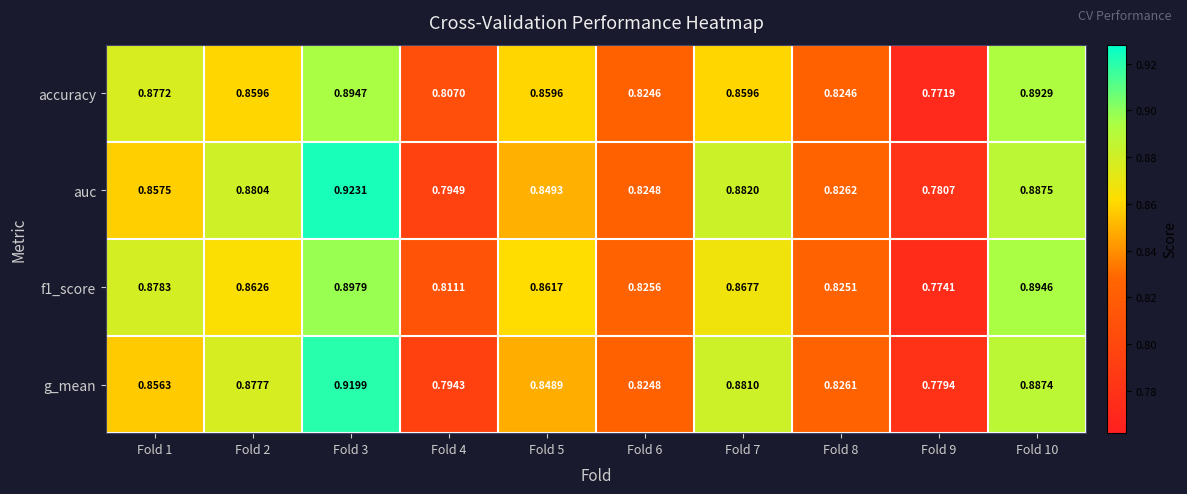

Is the value of auc at Fold 3 greater than the value of g_mean at Fold 4?

Yes